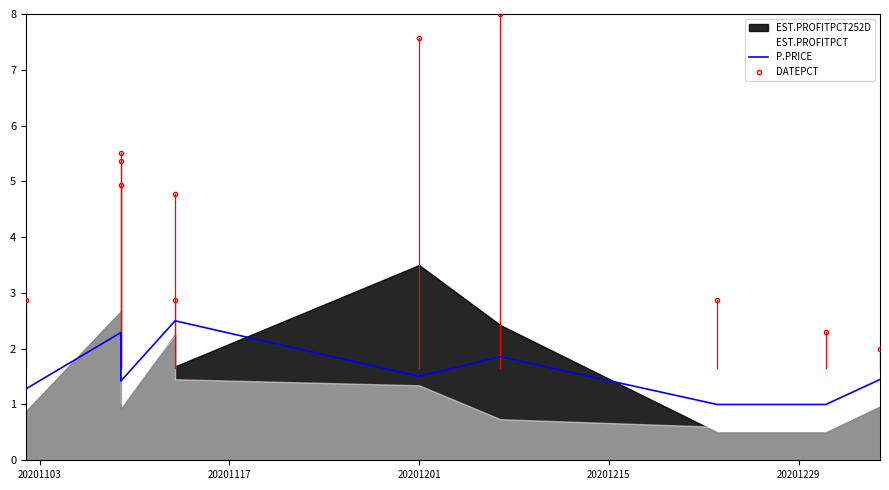

The value of DATEPCT at 20201103 is 4.9. True or false?

False